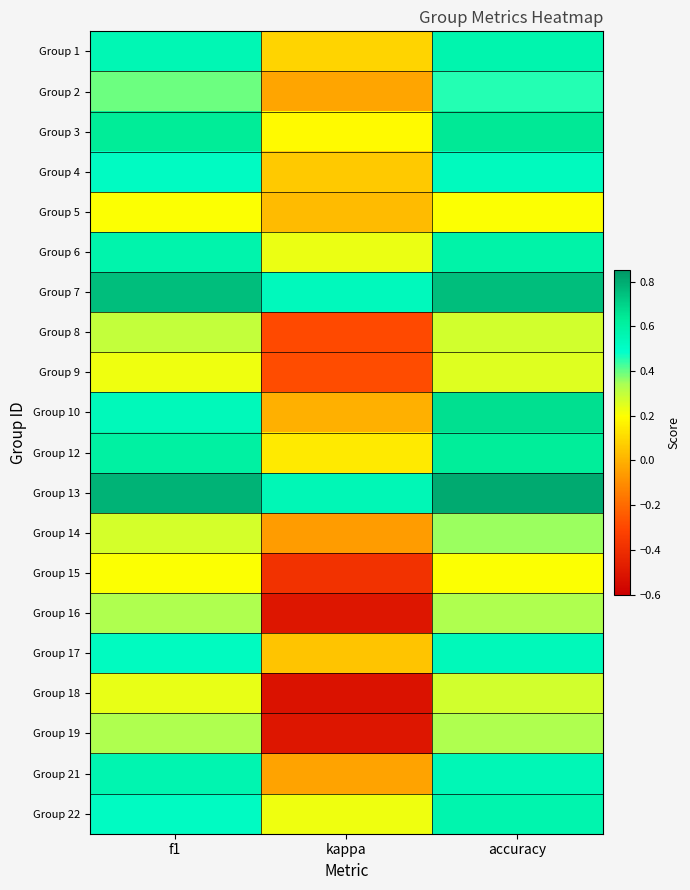

What is the total value across all series at f1?

9.0